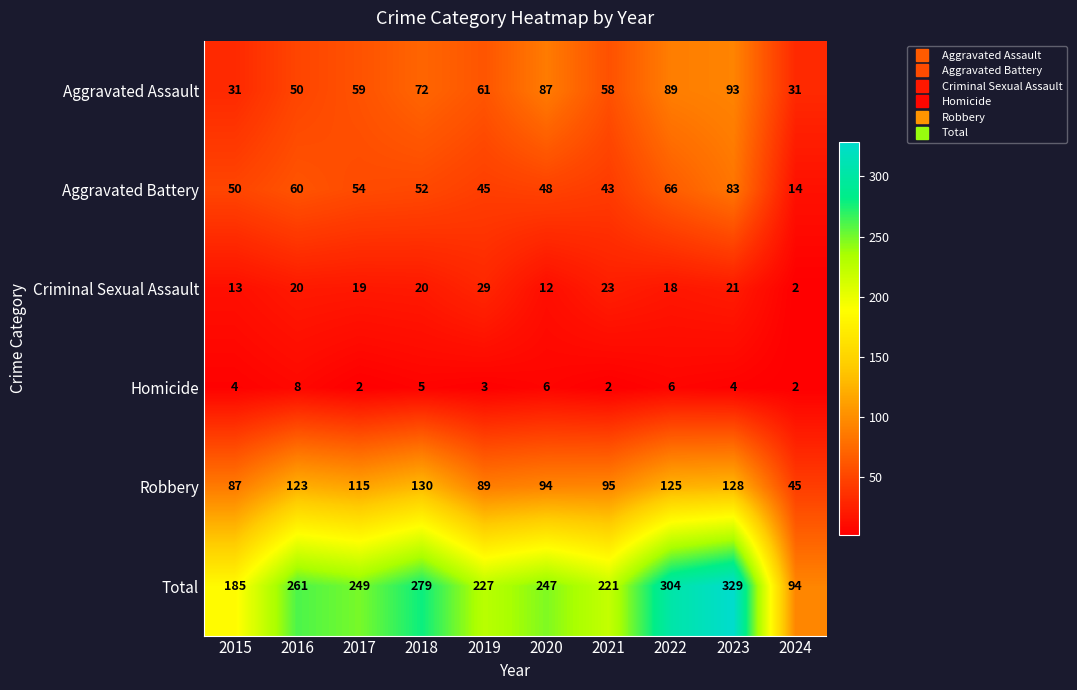

What is the difference between the maximum and minimum values in the Robbery series?

85